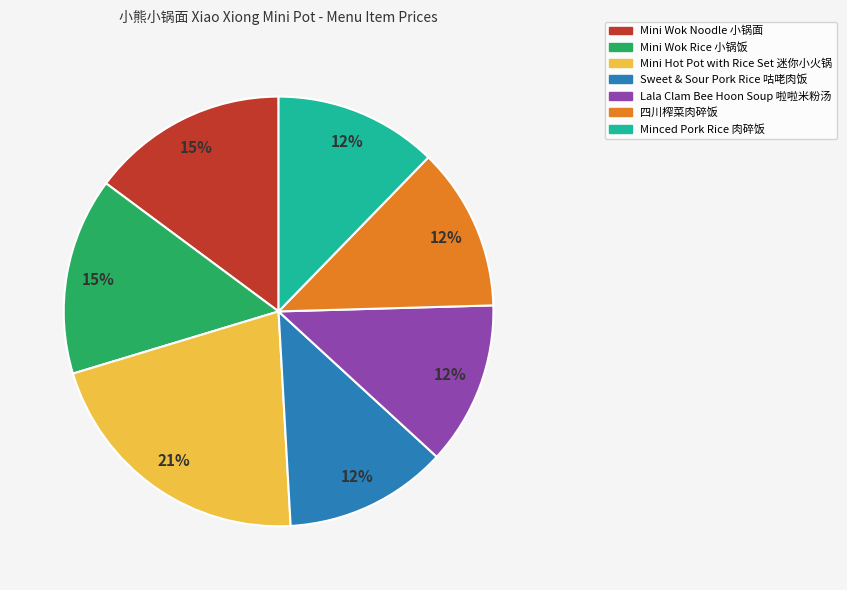

What is the largest slice in the pie chart?

Mini Hot Pot with Rice Set 迷你小火锅